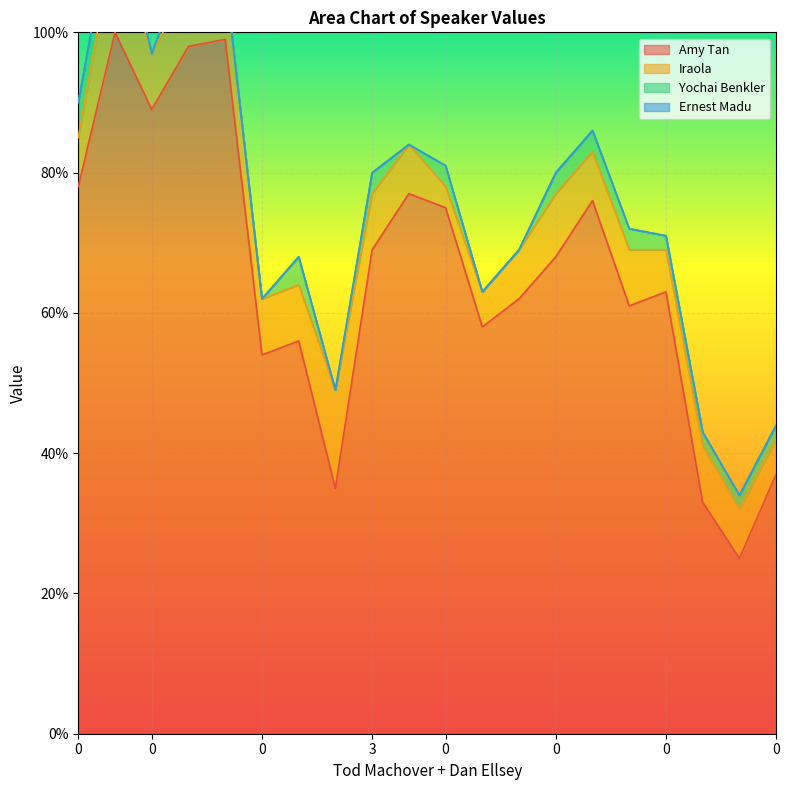

What is the sum of all Yochai Benkler values?

41